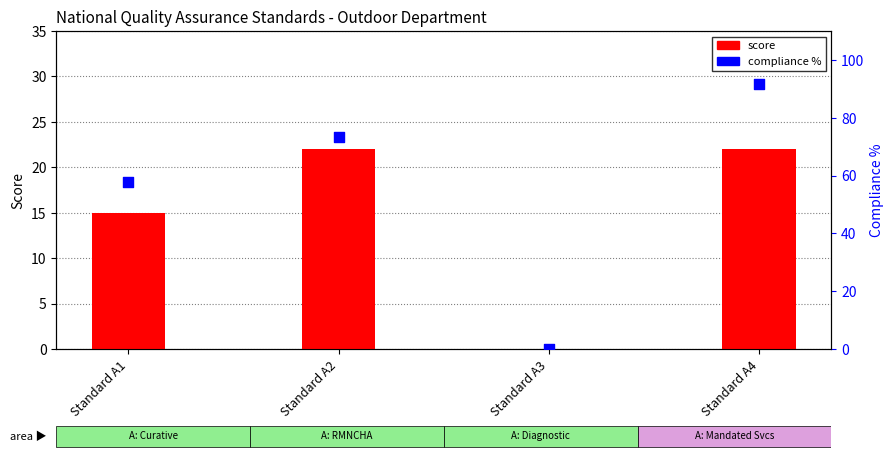

At how many categories does at least one series exceed 24?

3